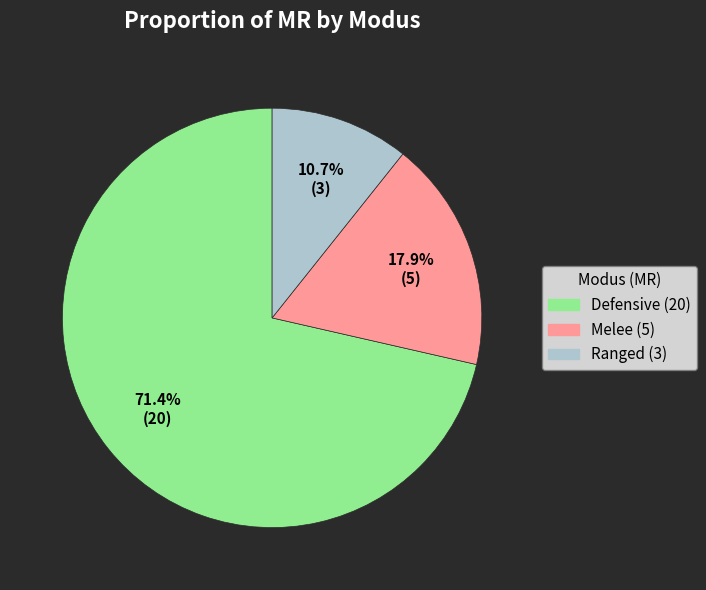

Is there a majority slice in this chart?

Yes